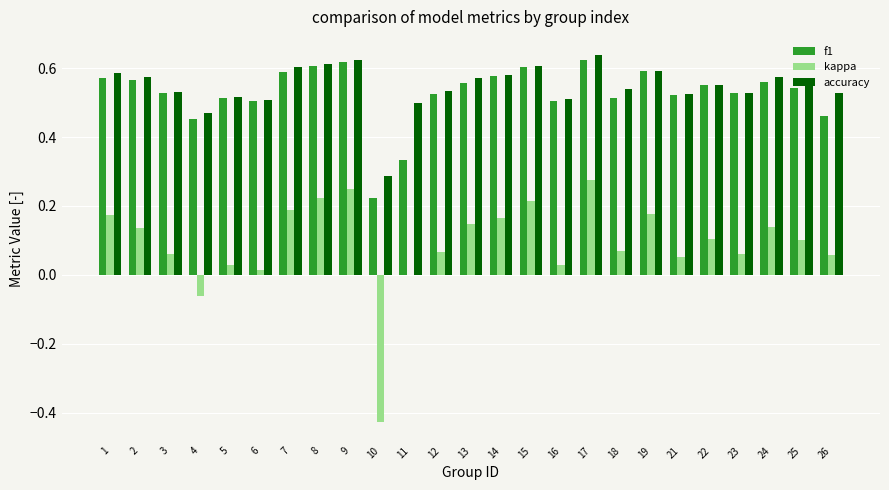

What is the sum of the kappa values at 10 and 22?

-0.3